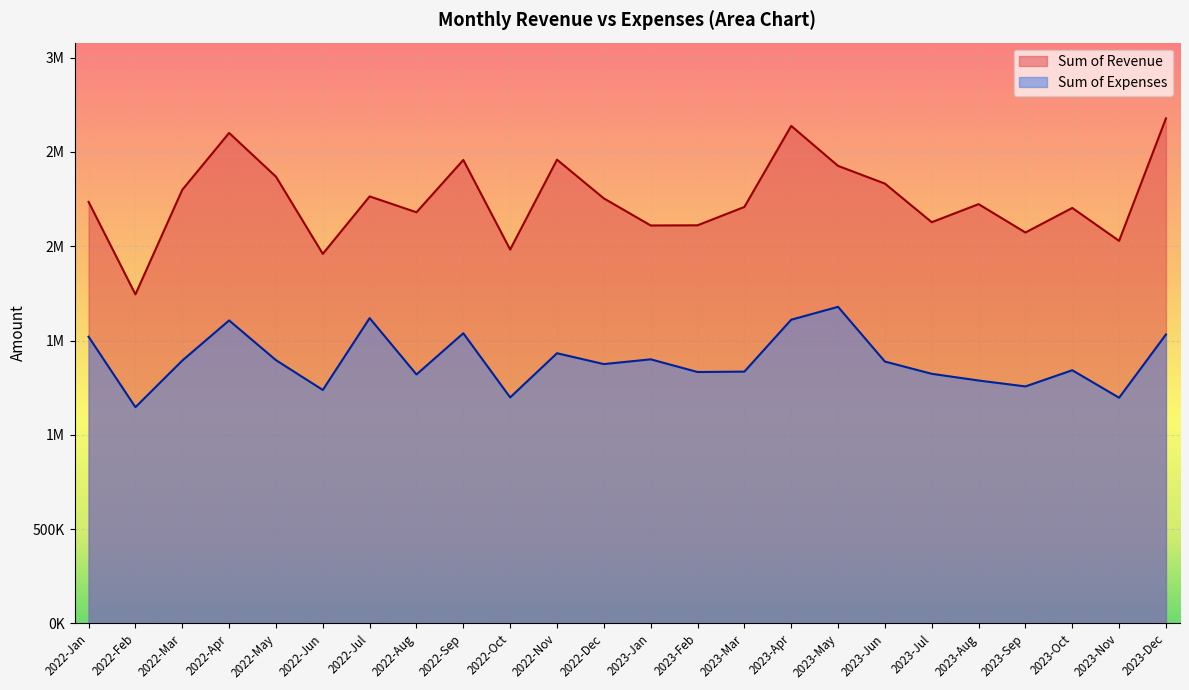

What is the average value of the Sum of Expenses series?

1394669